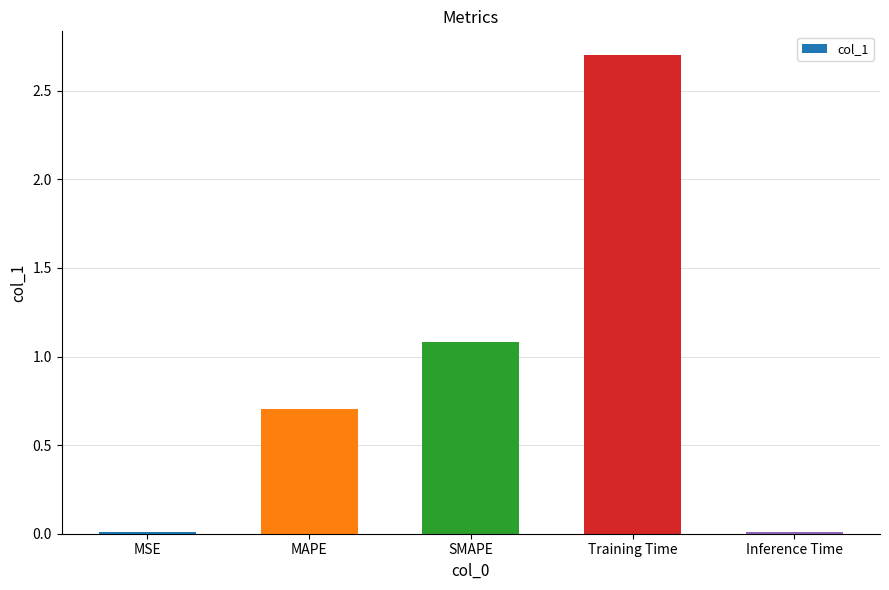

What is the change in value from SMAPE to Training Time?

+1.6